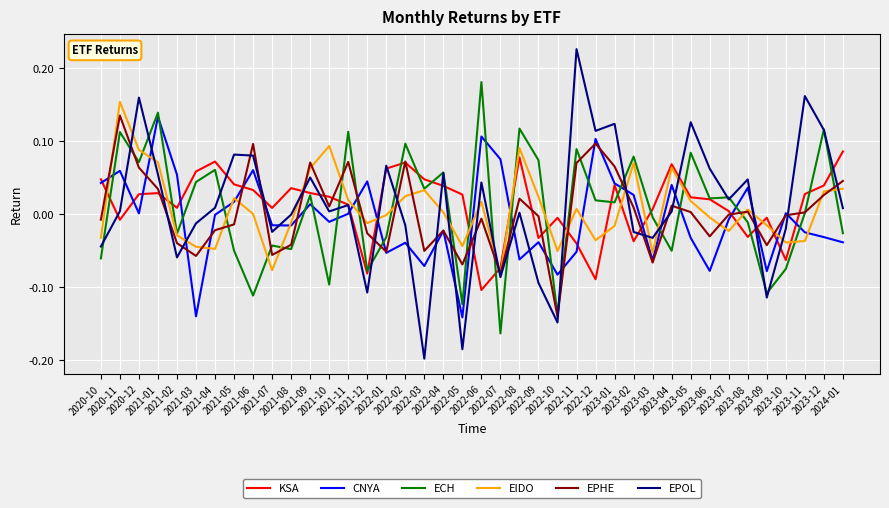

Which series has the largest range (max minus min)?

EPOL